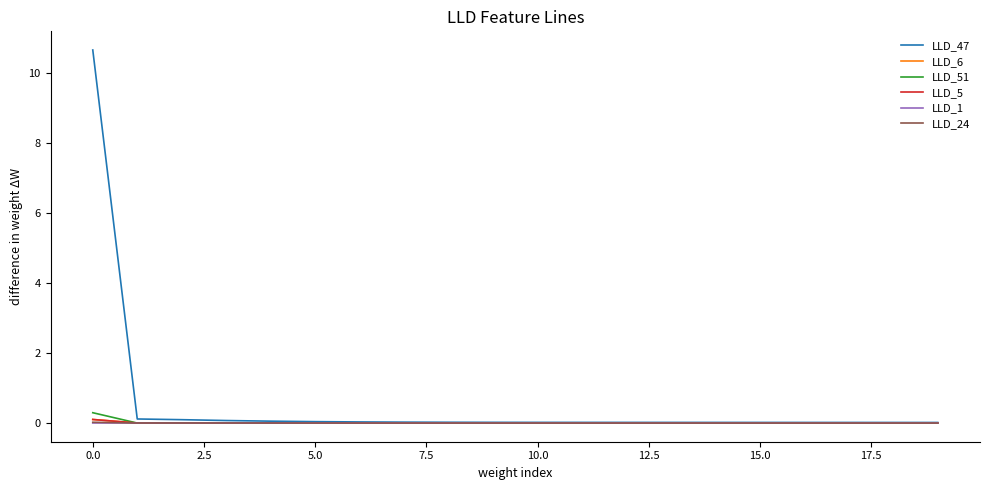

After their last crossing, which series has the higher values: LLD_6 or LLD_24?

LLD_6